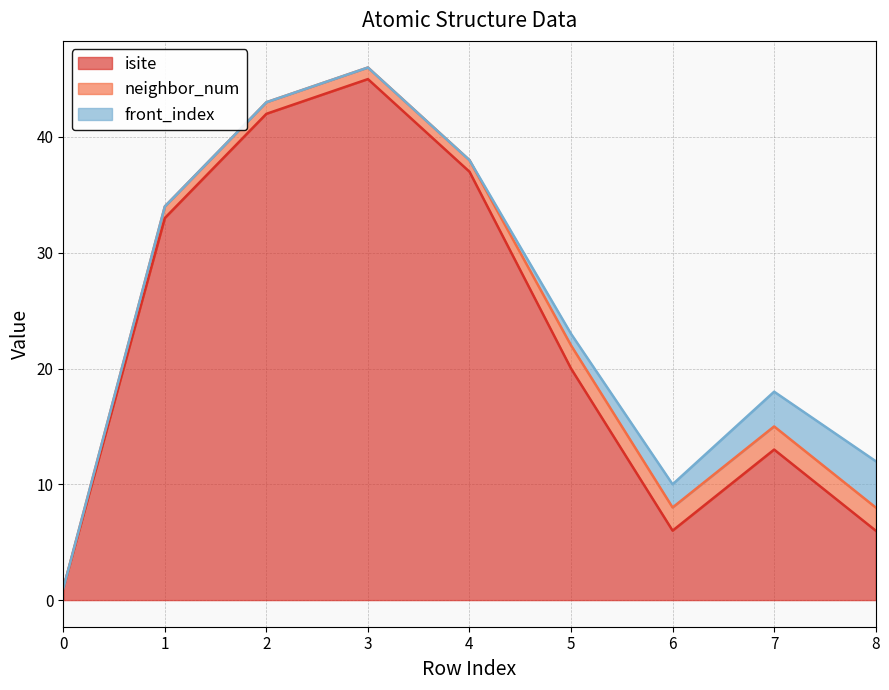

Does the chart display data point markers on the line(s)?

No